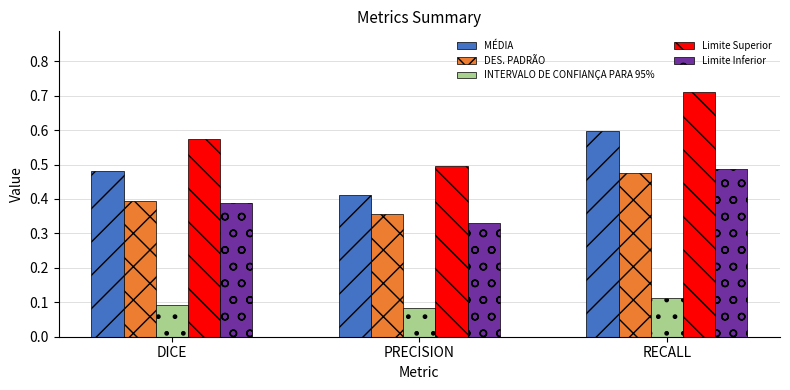

Which category has the lowest value across all series?

PRECISION